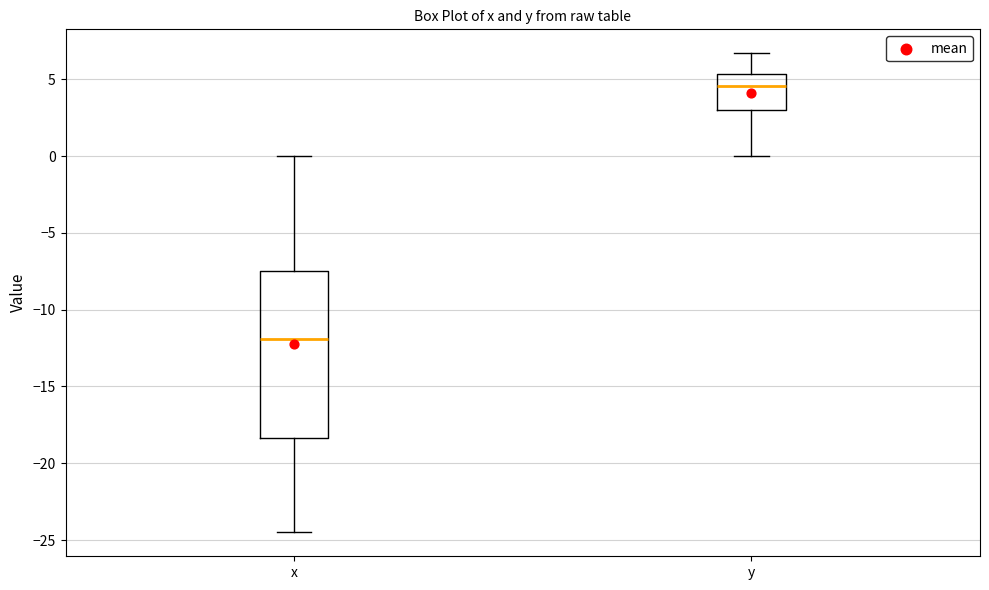

Where does the lower whisker of the box for y end on the y-axis? The values are not printed on the chart, so give them approximately, as read against the axis.

0.0